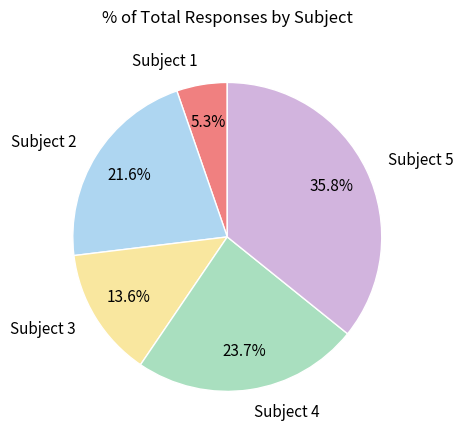

Is there any slice that represents more than half of the pie?

No